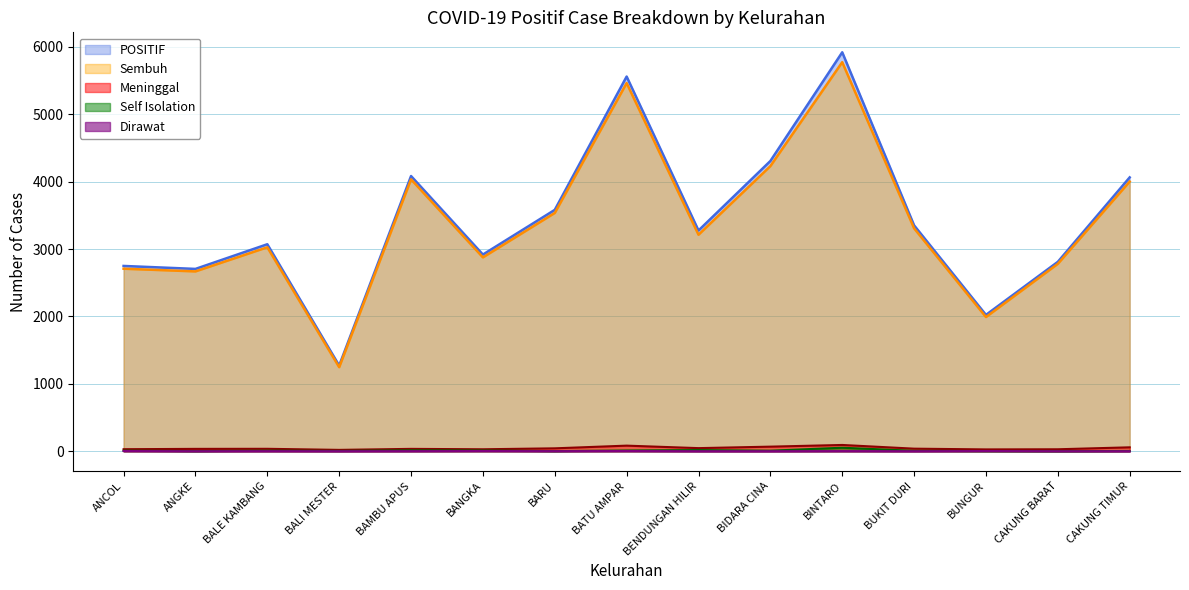

True or false: Meninggal has more than 2 interior local peaks.

True